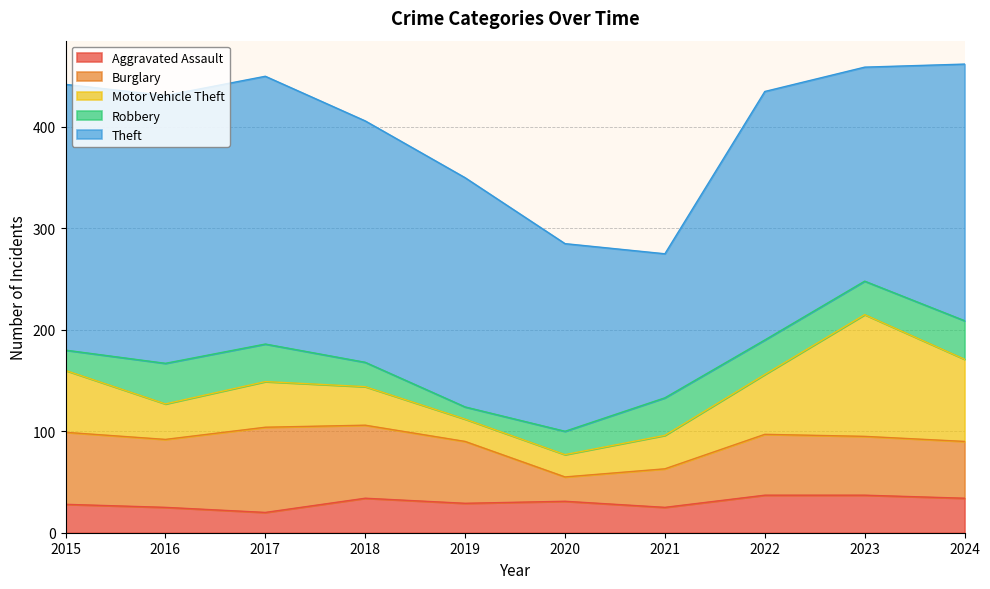

Which series has the largest range (max minus min)?

Theft